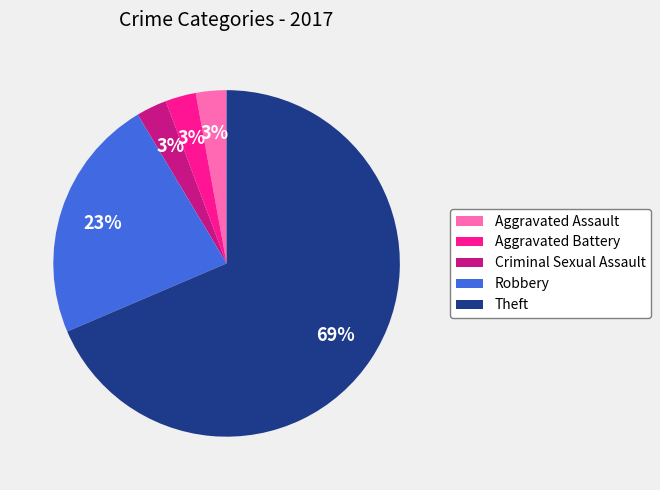

What is the largest slice in the pie chart?

Theft